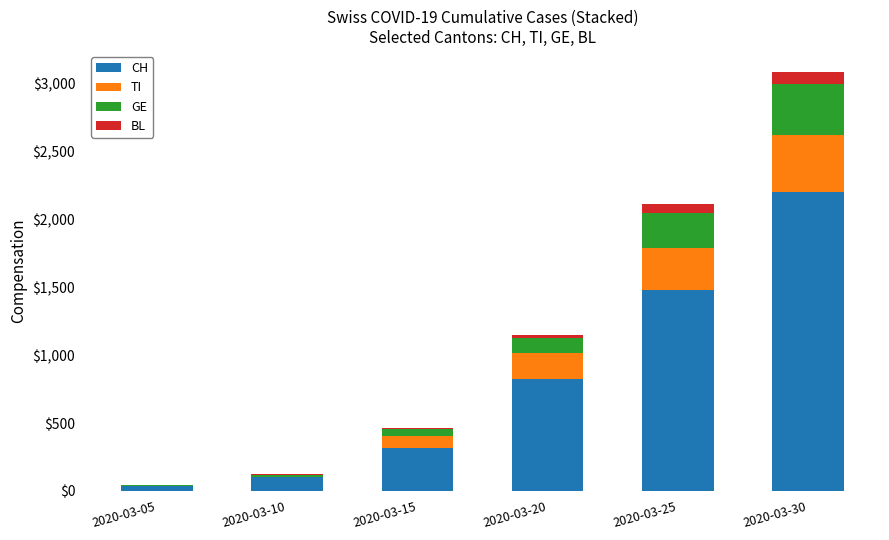

Which category has the highest value in the CH series?

2020-03-30